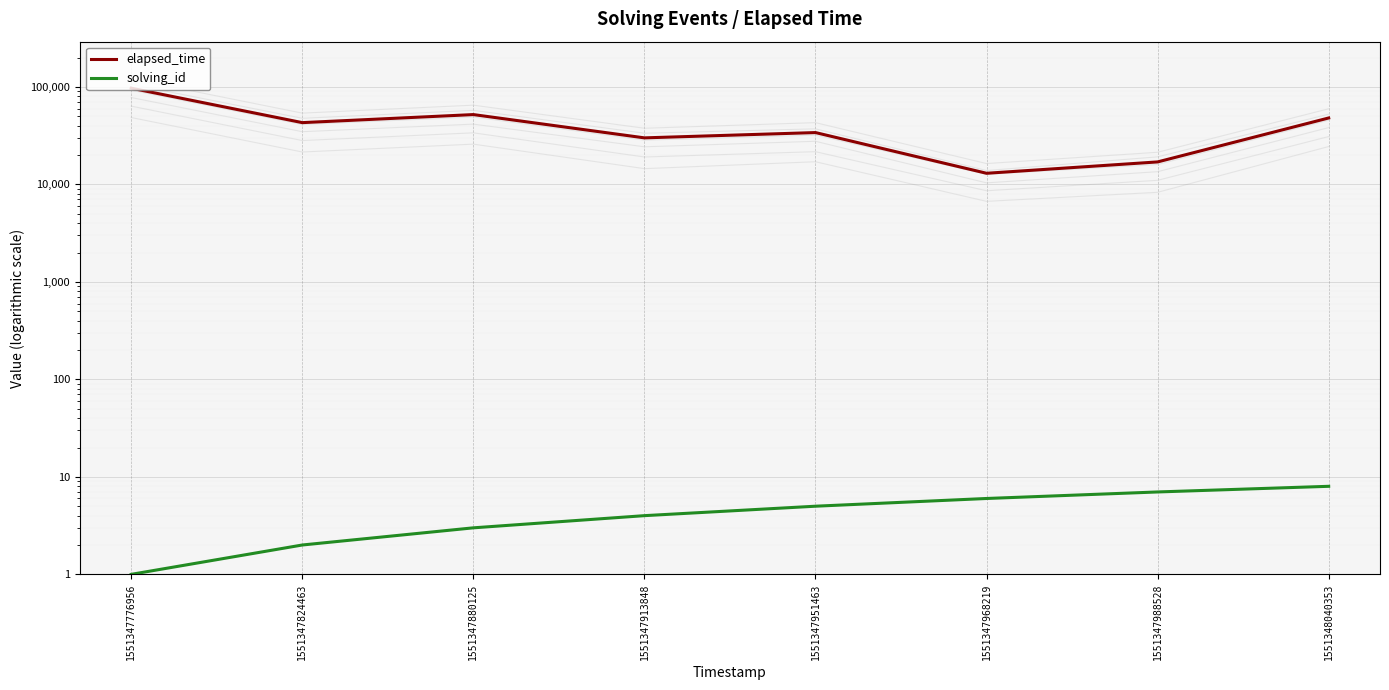

The elapsed_time series shows 17938 at 1551347824463. True or false?

False